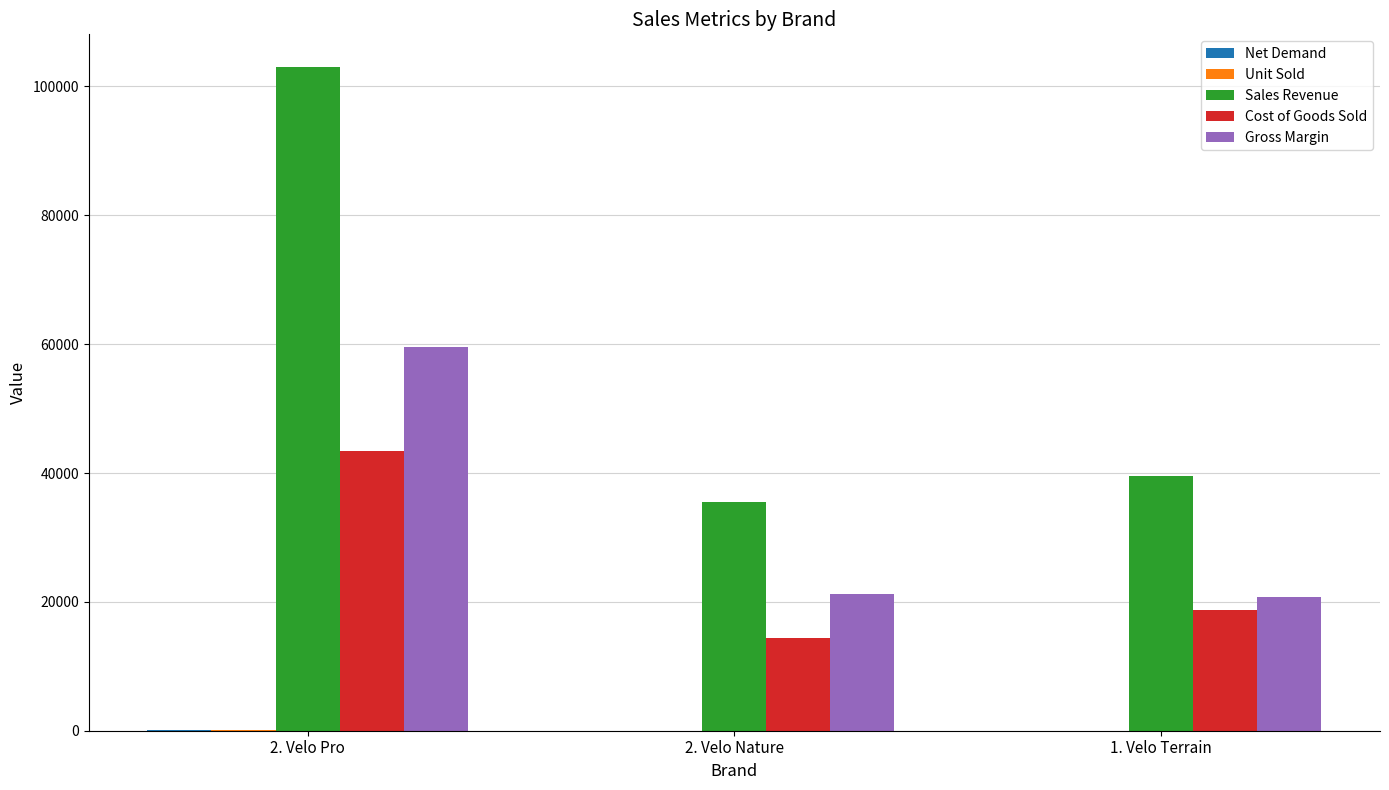

At which label does Gross Margin reach its peak?

2. Velo Pro